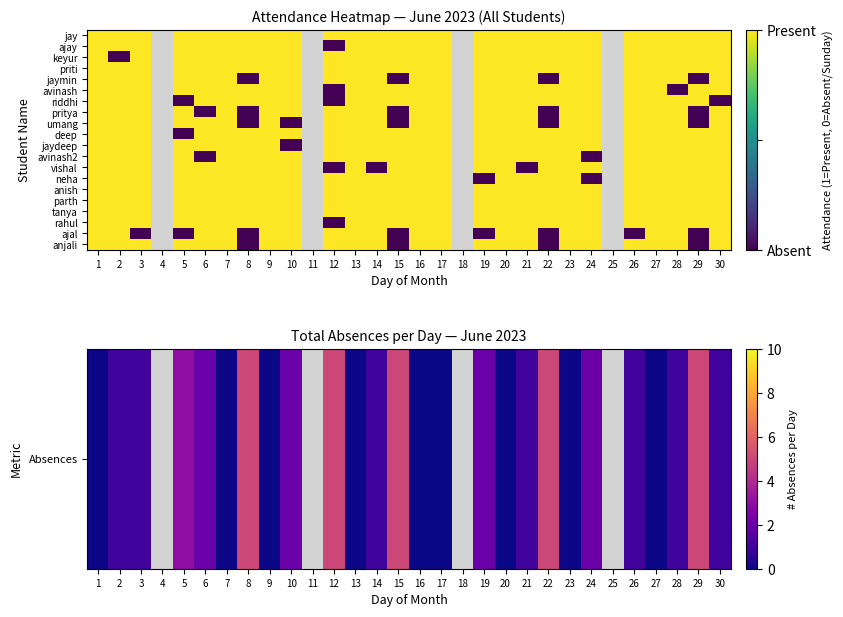

What value does the keyur series have at 29?

1.0